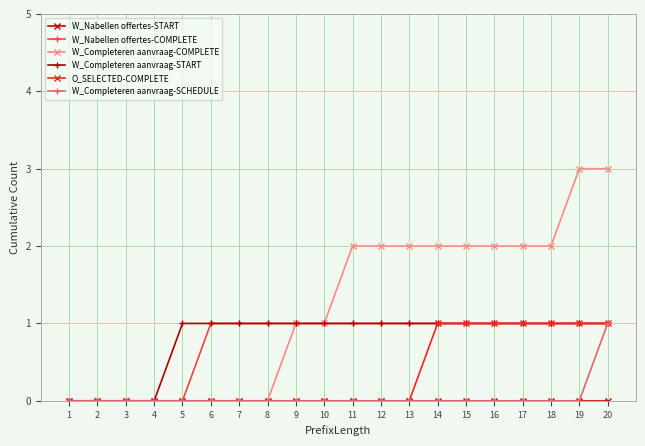

Count the W_Nabellen offertes-COMPLETE values in the range 1 to 2.

15